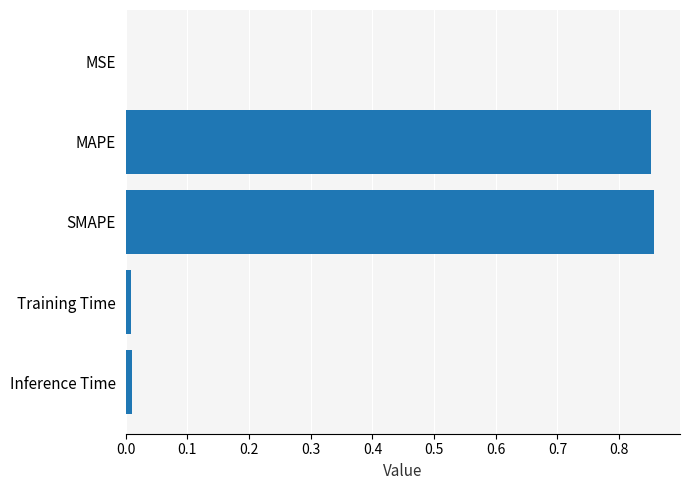

The value at Inference Time is 0.0. True or false?

True